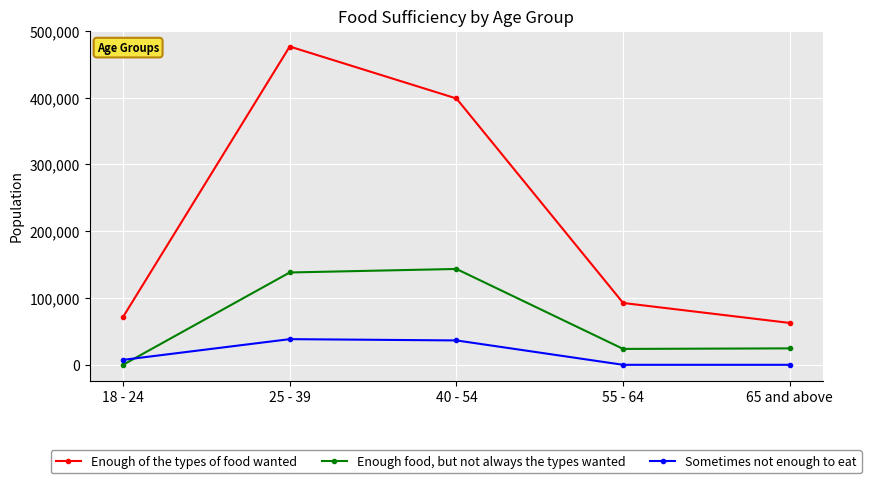

How many values in Enough food, but not always the types wanted are above zero?

4